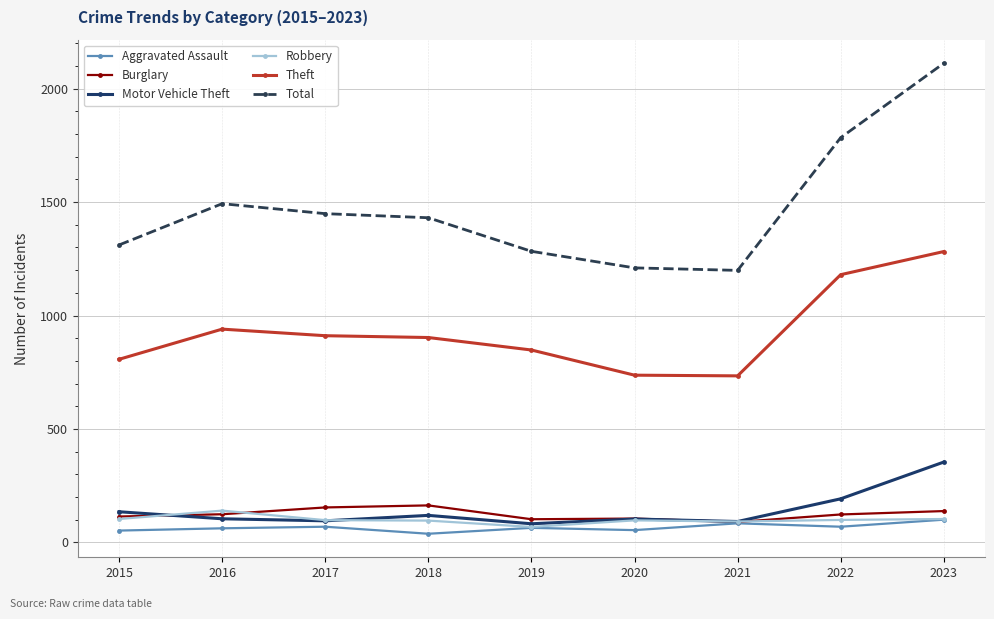

The Robbery series shows 98 at 2017. True or false?

True